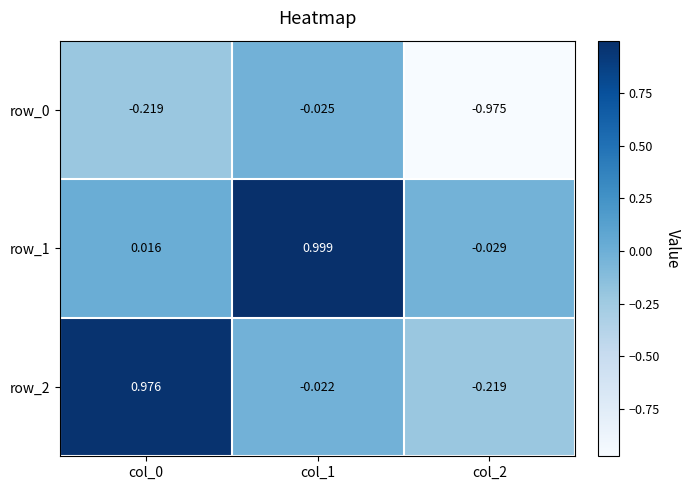

Is it true that row_1 equals -0.0 at col_2?

False